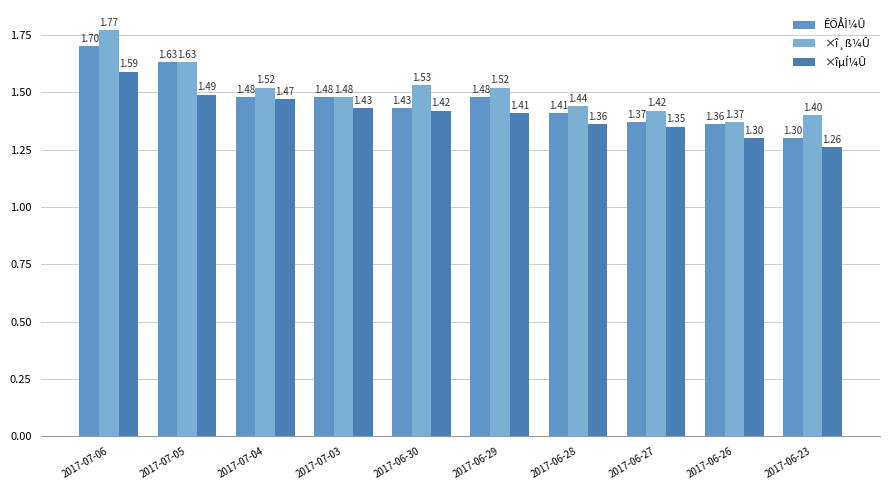

Where is ×î¸ß¼Û nearest to the value 1?

2017-06-26